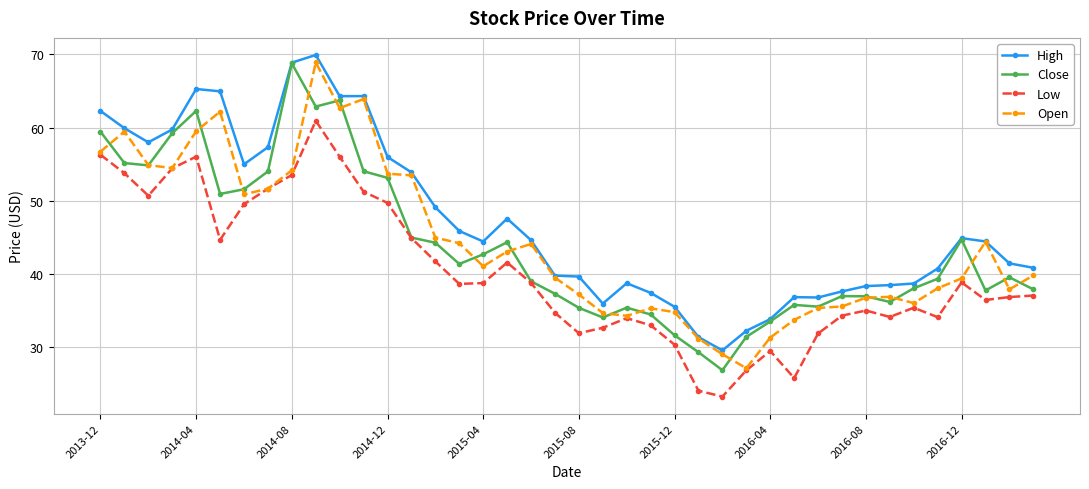

What is the value of the Open point at the 35th from the left?

36.0